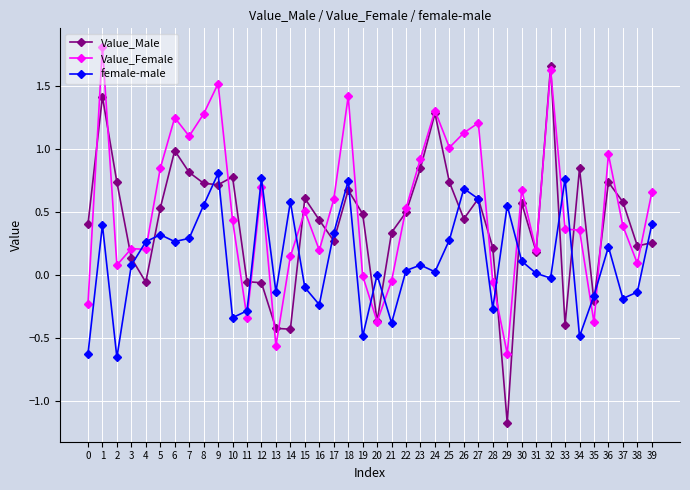

Which series has the largest total across all categories?

Value_Female